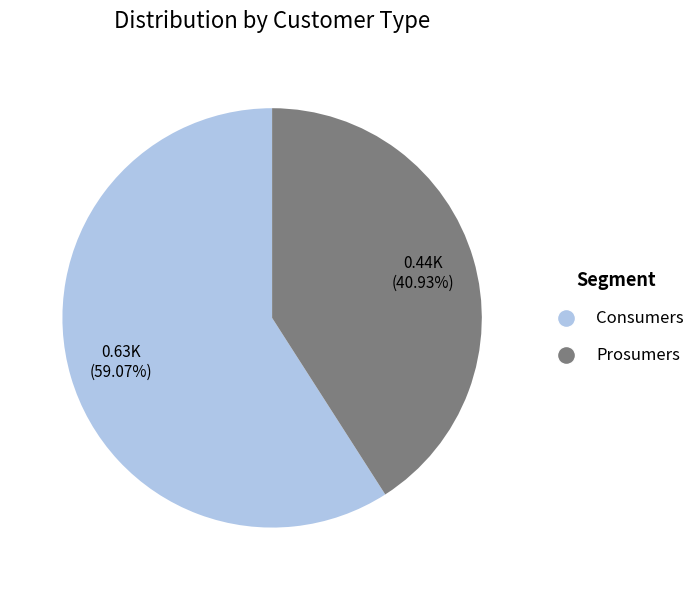

Is there a majority slice in this chart?

Yes